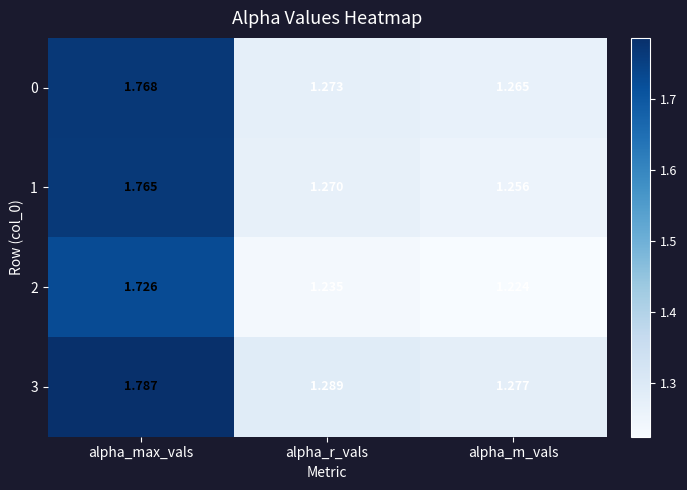

List the labels in order of 1 value, largest first.

alpha_max_vals, alpha_r_vals, alpha_m_vals